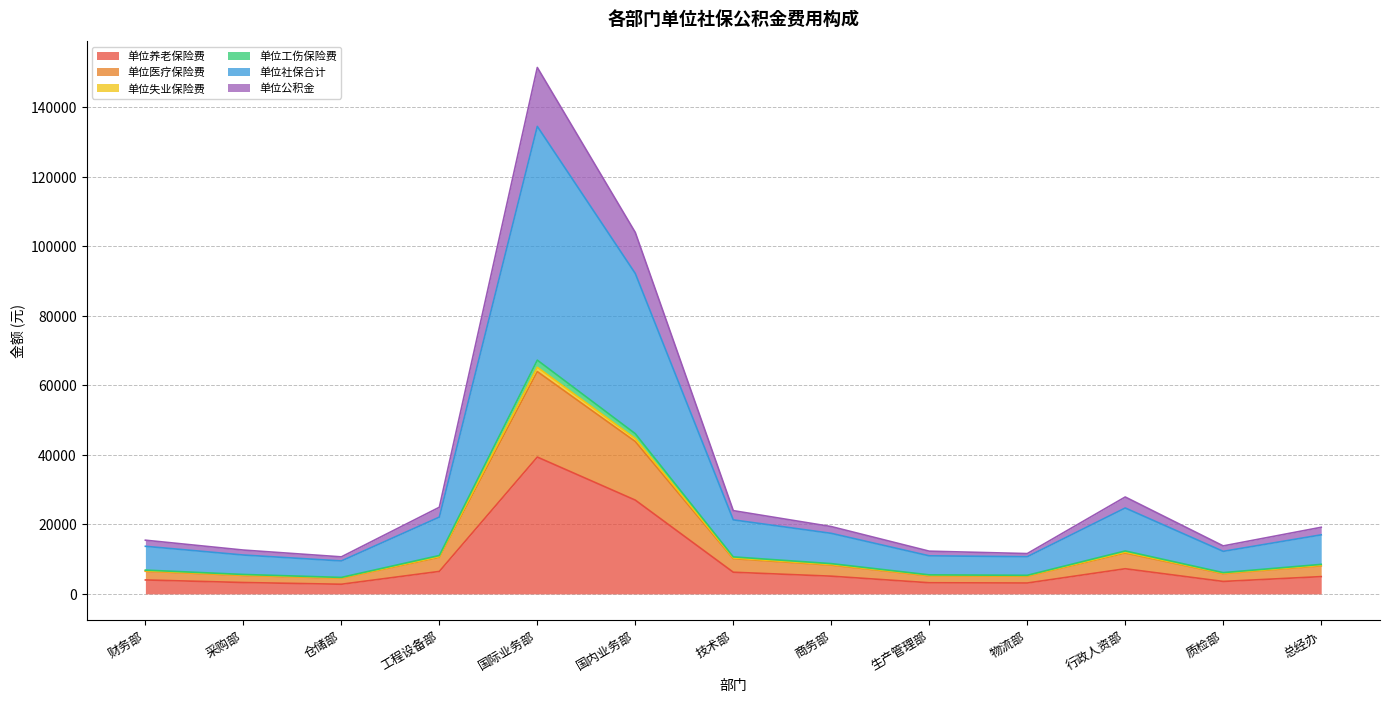

At which category is the sum across all series the highest?

国际业务部